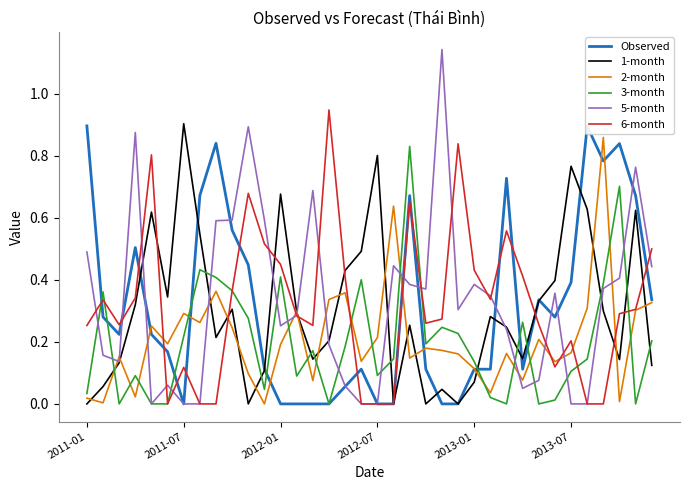

True or false: 5-month and 2-month intersect in this chart.

True